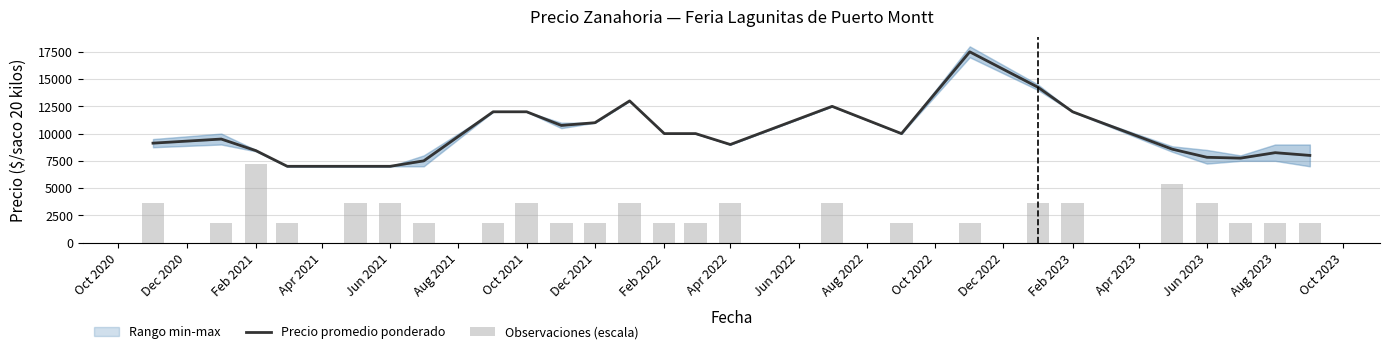

Which category has the lowest value in the Precio promedio ponderado series?

Apr 2021